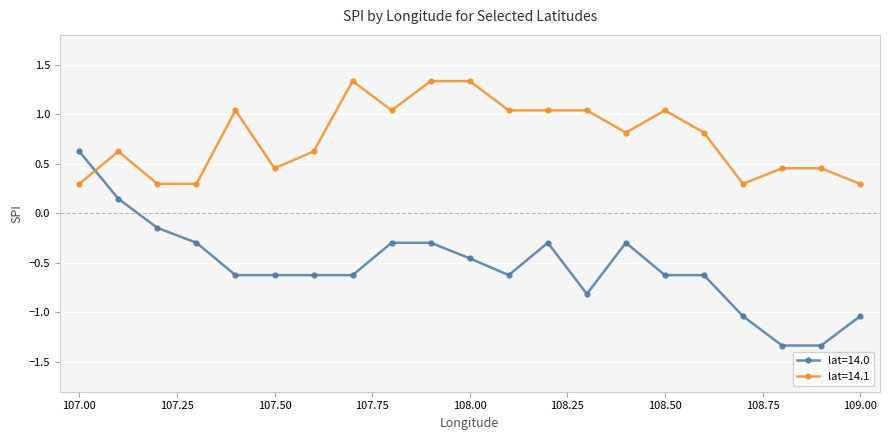

Which series has the largest total across all categories?

lat=14.1